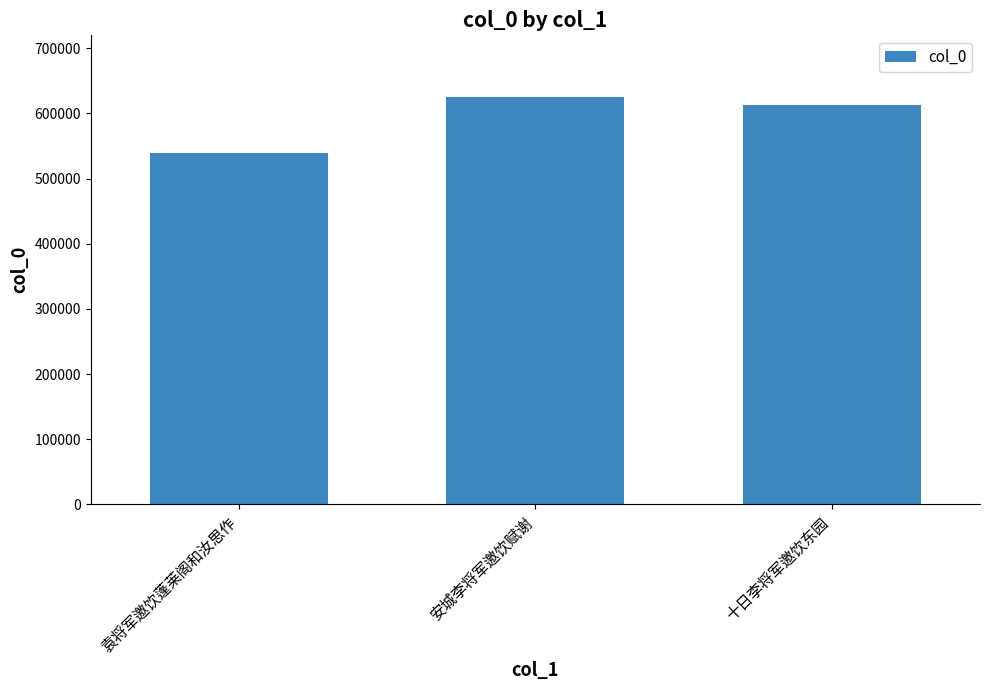

True or false: the data shows 251997 at 十日李将军邀饮东园.

False